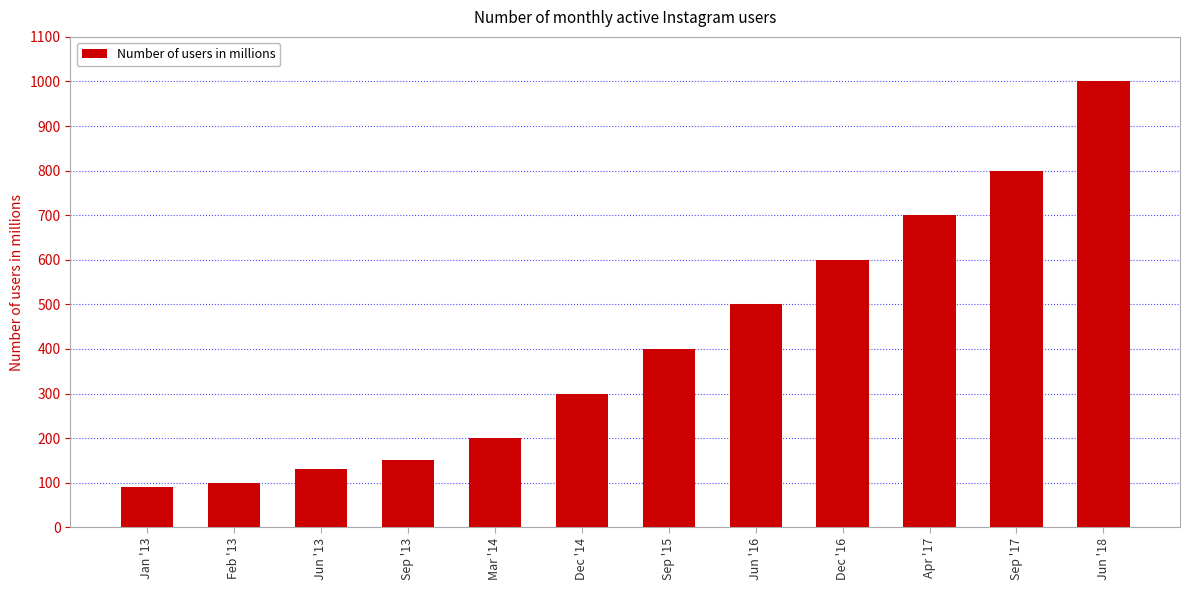

What is the change in value from Jan '13 to Jun '18?

+910